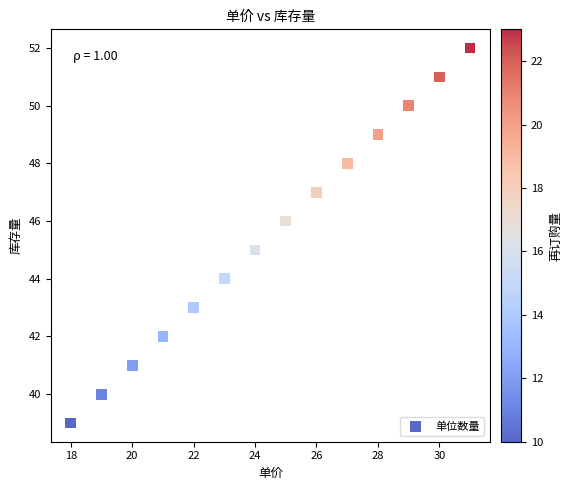

List the coordinates of all points as (Y, X) pairs, reading left to right.

(39, 18)  (40, 19)  (41, 20)  (42, 21)  (43, 22)  (44, 23)  (45, 24)  (46, 25)  (47, 26)  (48, 27)  (49, 28)  (50, 29)  (51, 30)  (52, 31)